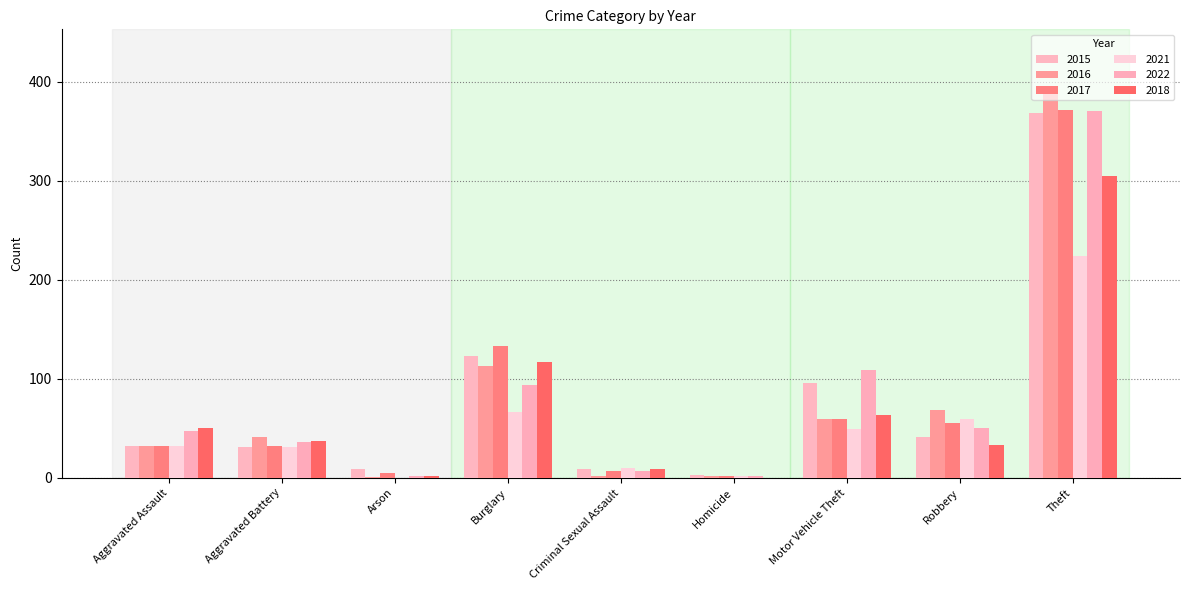

What position from the right is Robbery?

2